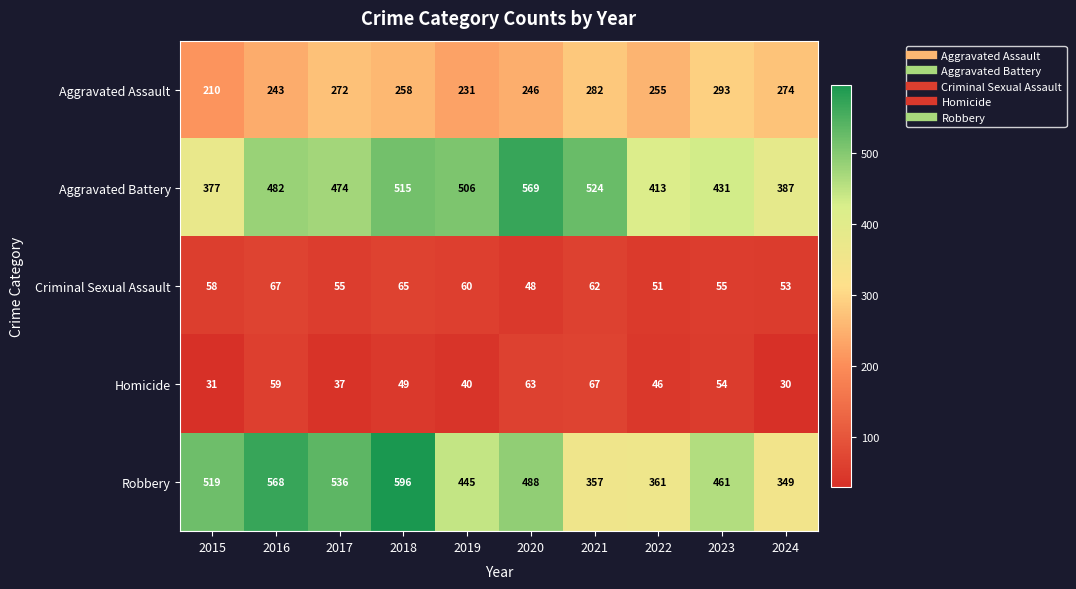

At which category is the sum across all series the highest?

2018